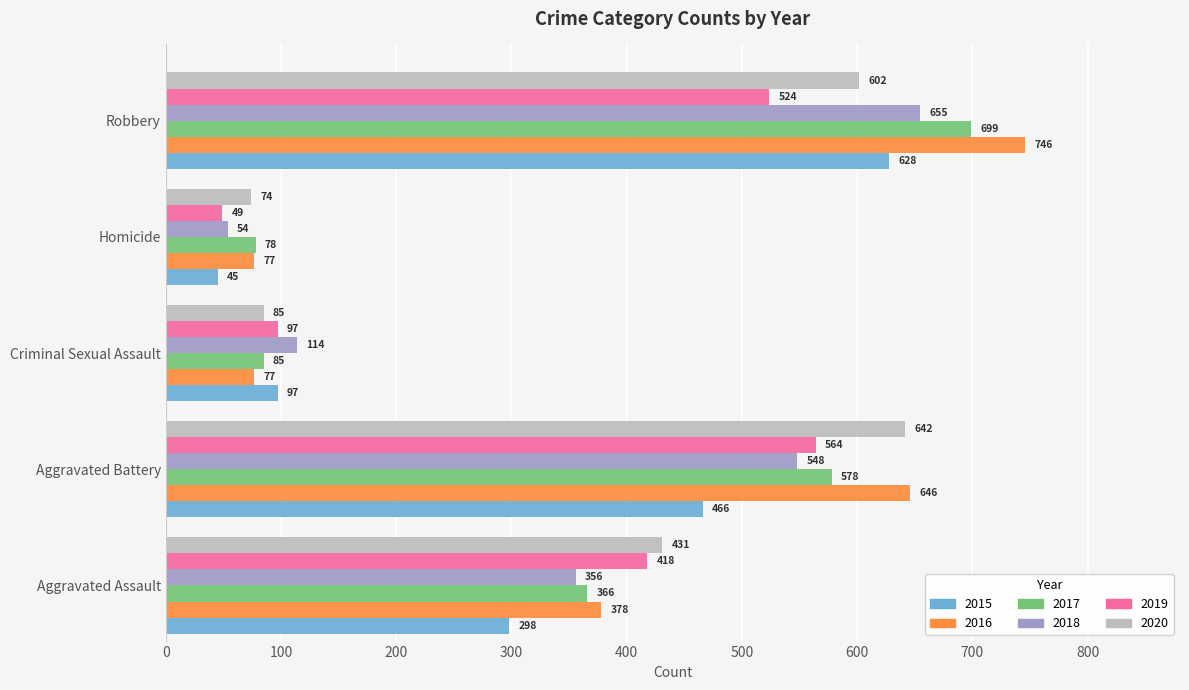

What is the total value across all series at Aggravated Battery?

3444